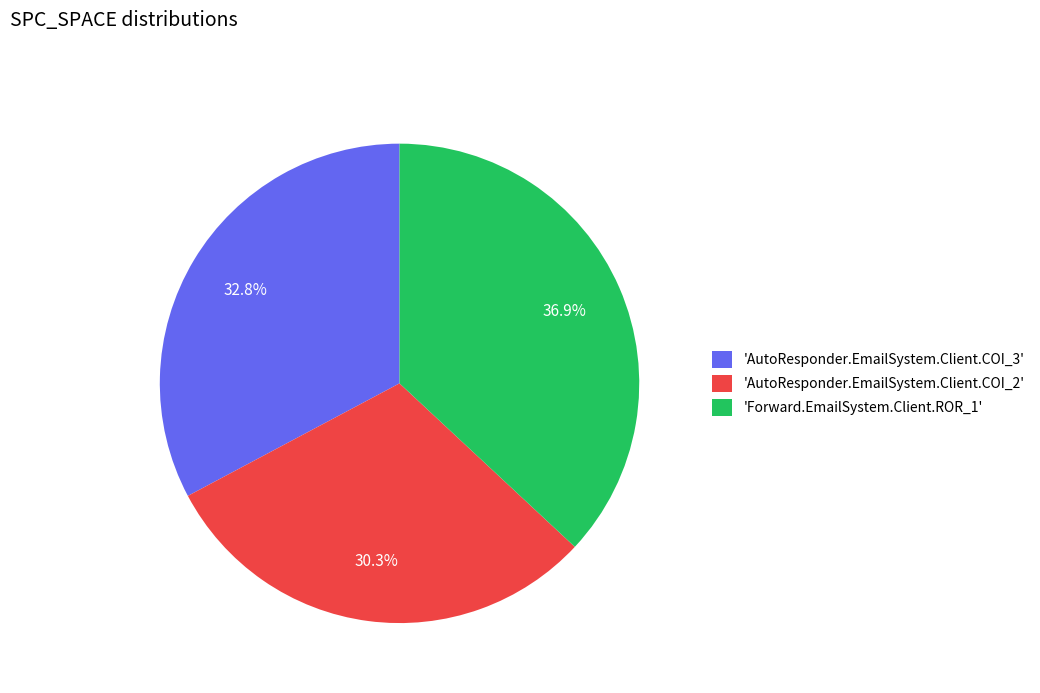

Is 'AutoResponder.EmailSystem.Client.COI_2' the majority of the pie?

No